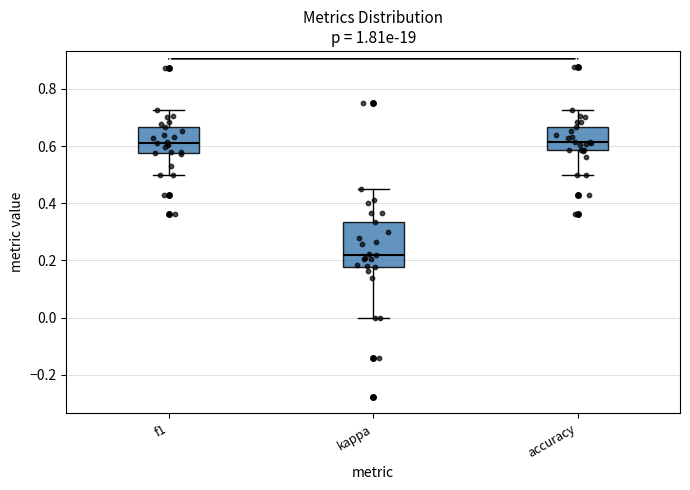

Reading left to right, transcribe this box plot: for each box, give where its median line is, the range the box spans, and where its two whiskers end, as read against the y-axis. The values are not printed on the chart, so give them approximately, as read against the axis.

f1: median 0.62, box 0.58 to 0.66, whiskers 0.50 to 0.72
kappa: median 0.22, box 0.18 to 0.34, whiskers 0.00 to 0.46
accuracy: median 0.62, box 0.58 to 0.66, whiskers 0.50 to 0.72